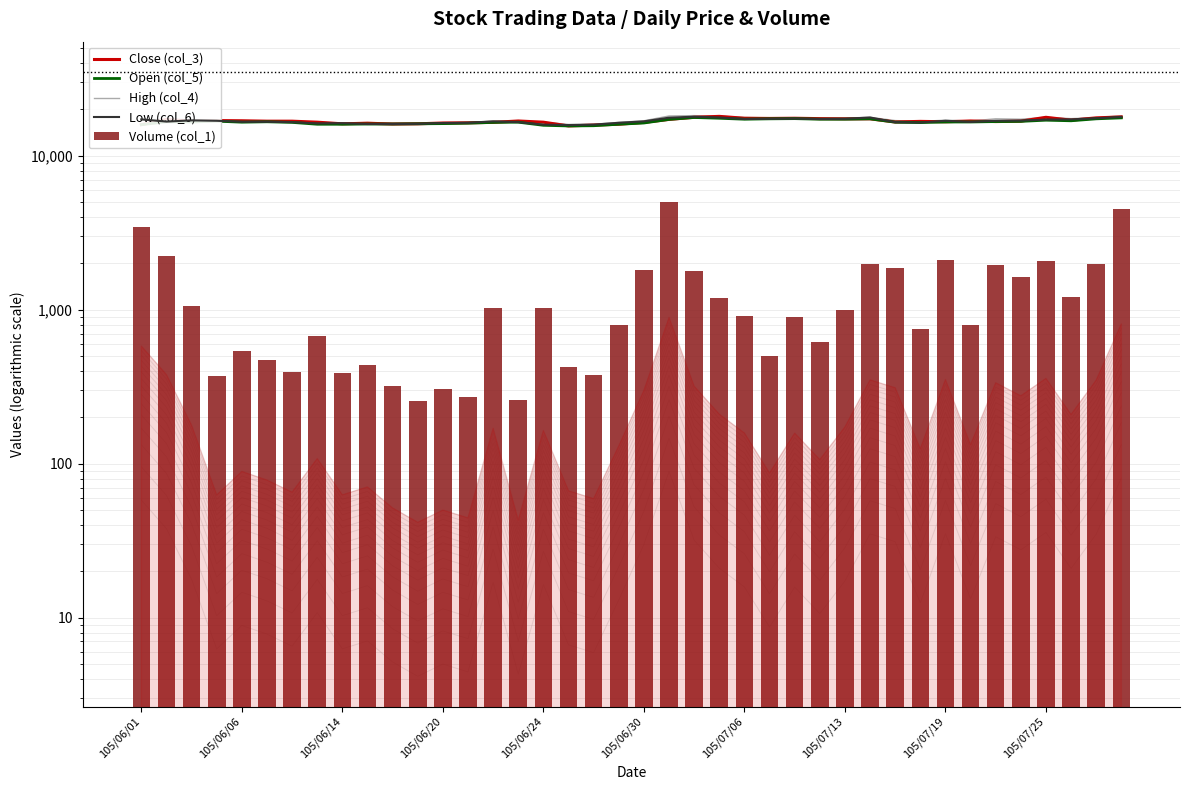

How many groups of bars are there?

40